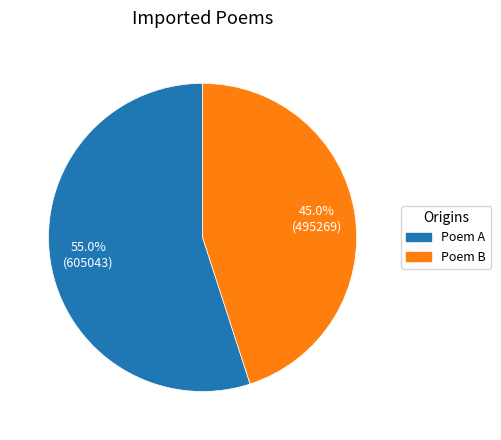

Is there any slice that represents more than half of the pie?

Yes